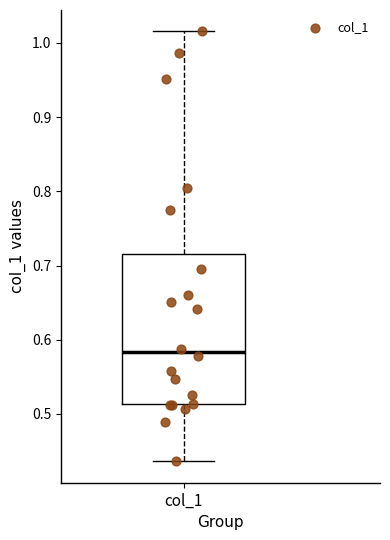

Read this box plot against the y-axis: the position of the median line, the range covered by the box, and the ends of both whiskers. The values are not printed on the chart, so give them approximately, as read against the axis.

median 0.58, box 0.51 to 0.72, whiskers 0.44 to 1.02